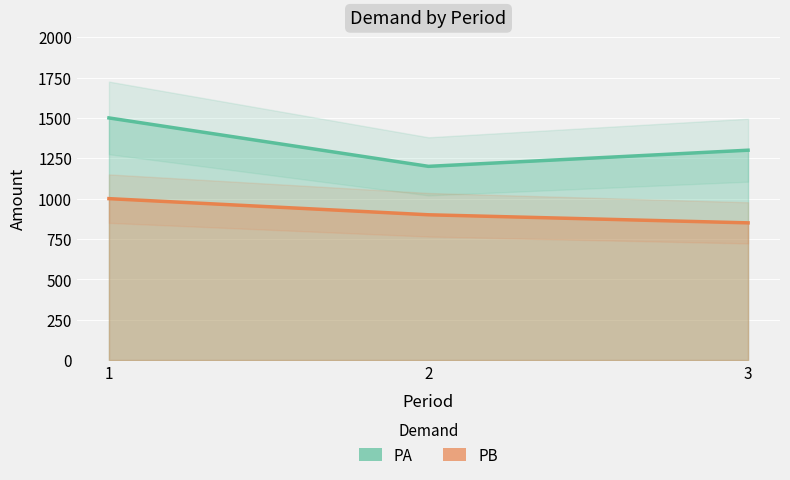

True or false: PA has a value of 1300 at 3.

True